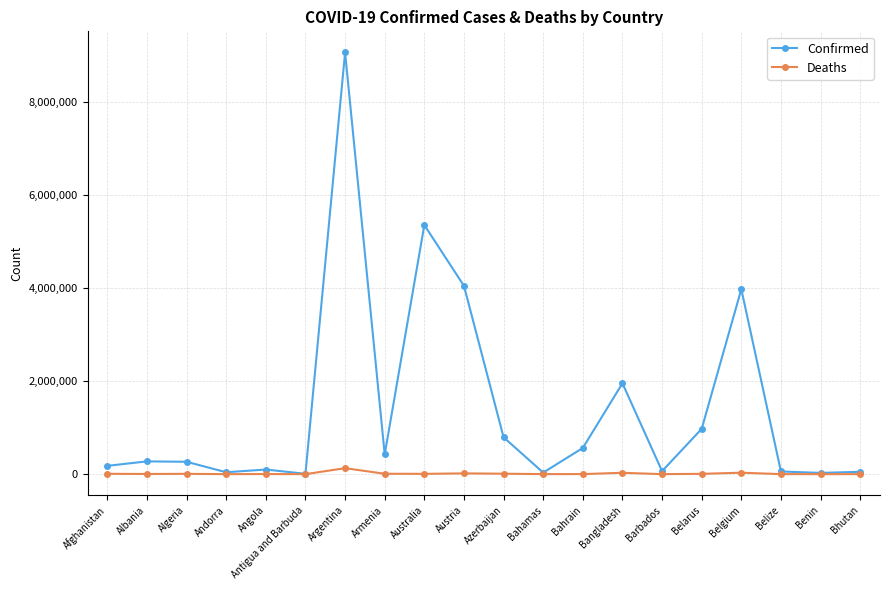

Which label corresponds to the largest value in the chart?

Argentina